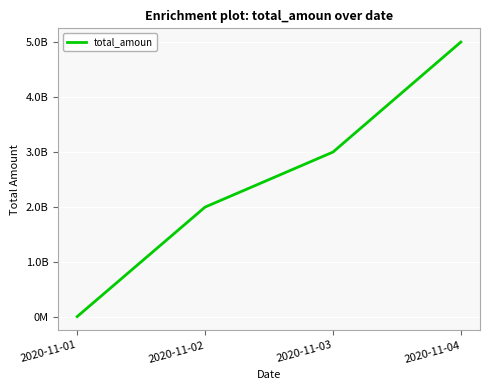

Which has a higher value, 2020-11-04 or 2020-11-01?

2020-11-04